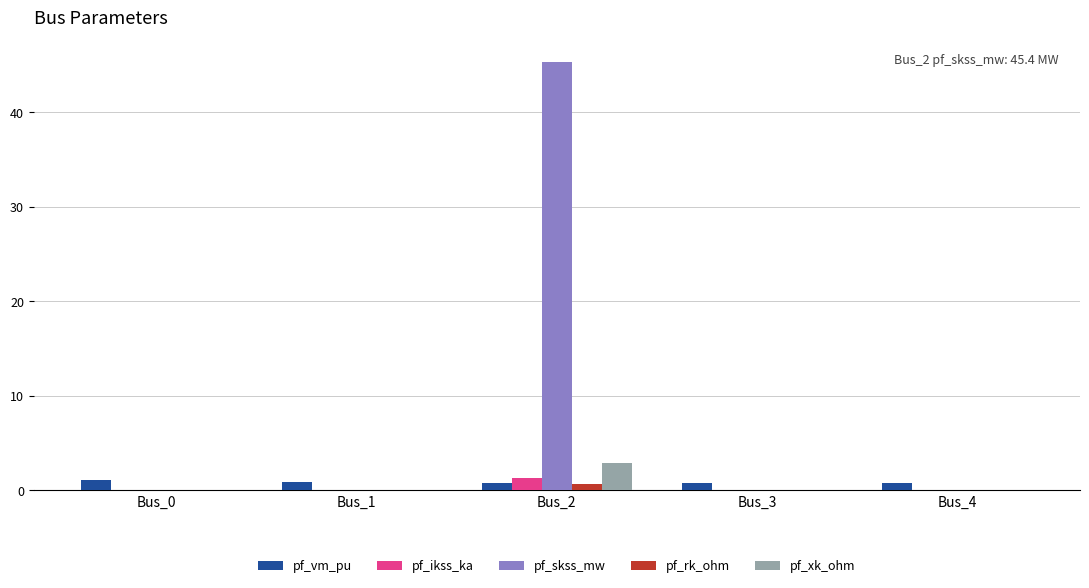

How many categories are shown in the chart?

5